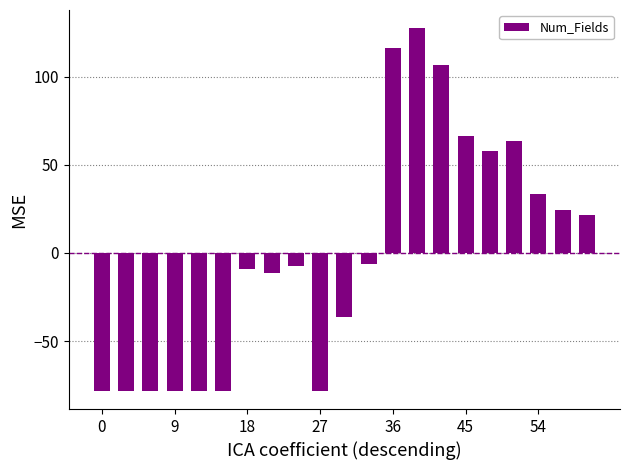

Reading right to left, list all the values displayed in this chart.

21.7	24.7	33.7	63.7	57.7	66.7	106.7	127.7	116.7	-6.3	-36.3	-78.3	-7.3	-11.3	-9.3	-78.3	-78.3	-78.3	-78.3	-78.3	-78.3